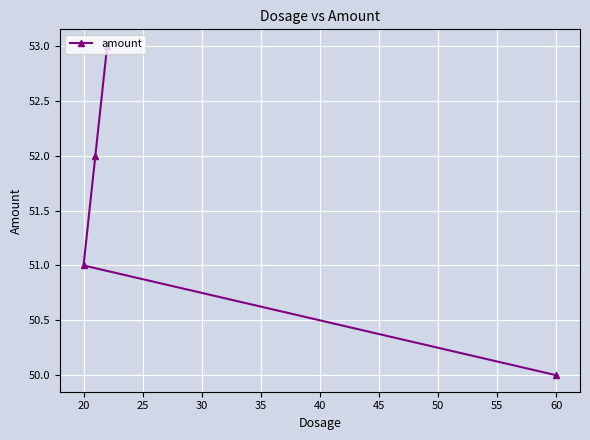

Is this an area chart (filled region under the line)?

No